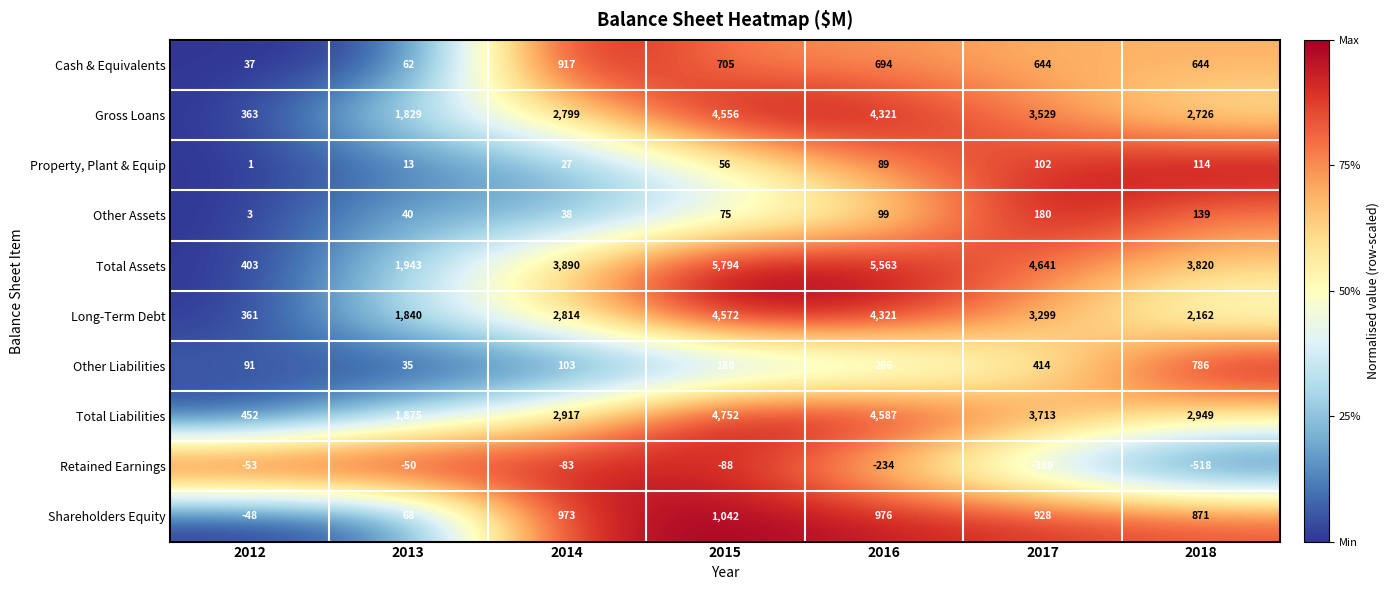

Count the number of data series in this chart.

10